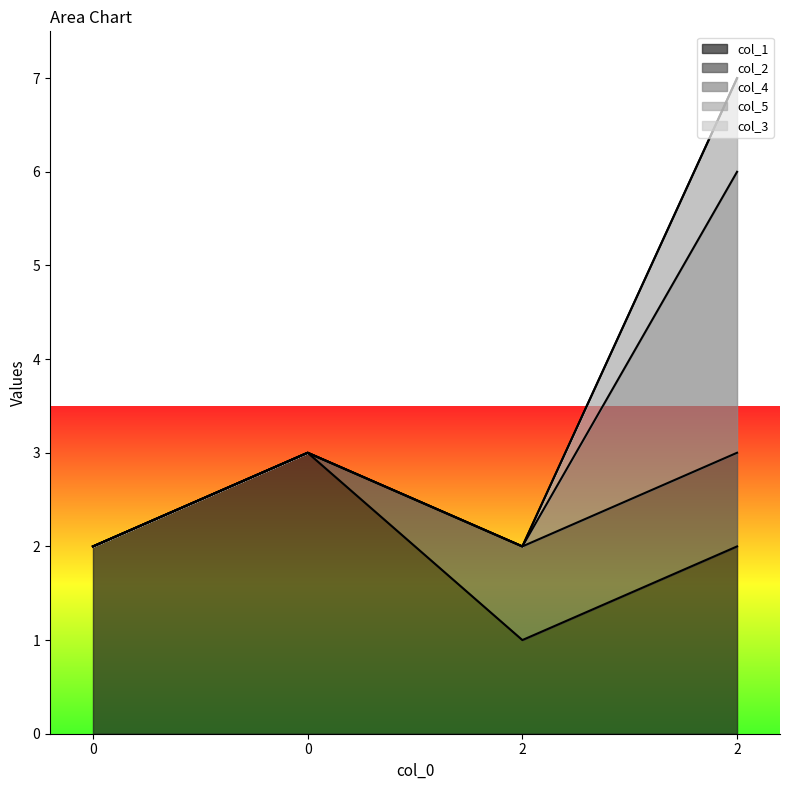

What is the highest value of the col_4 series?

7